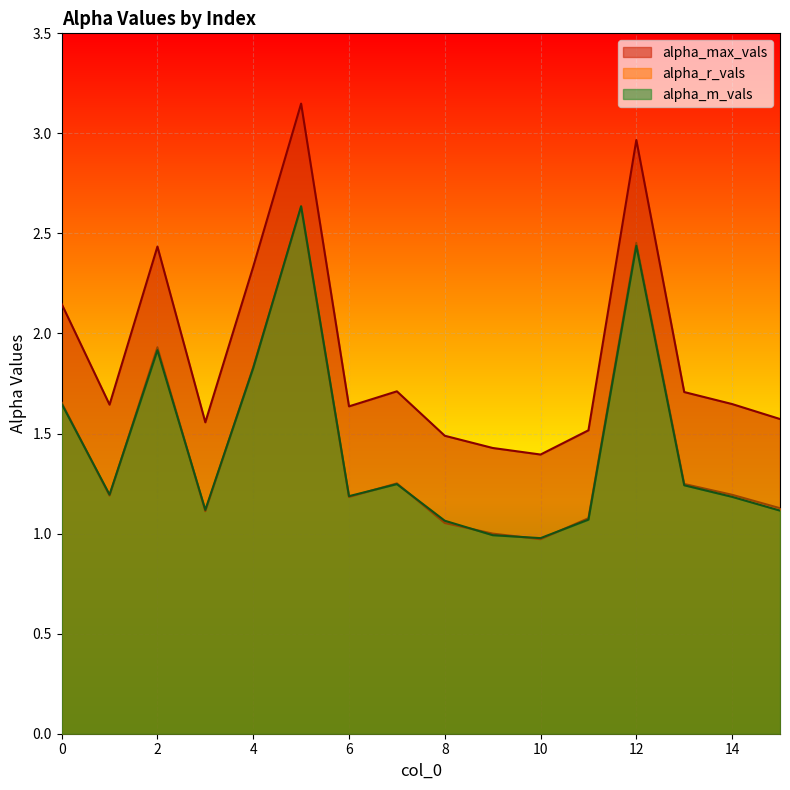

How many data points does each series have?

16